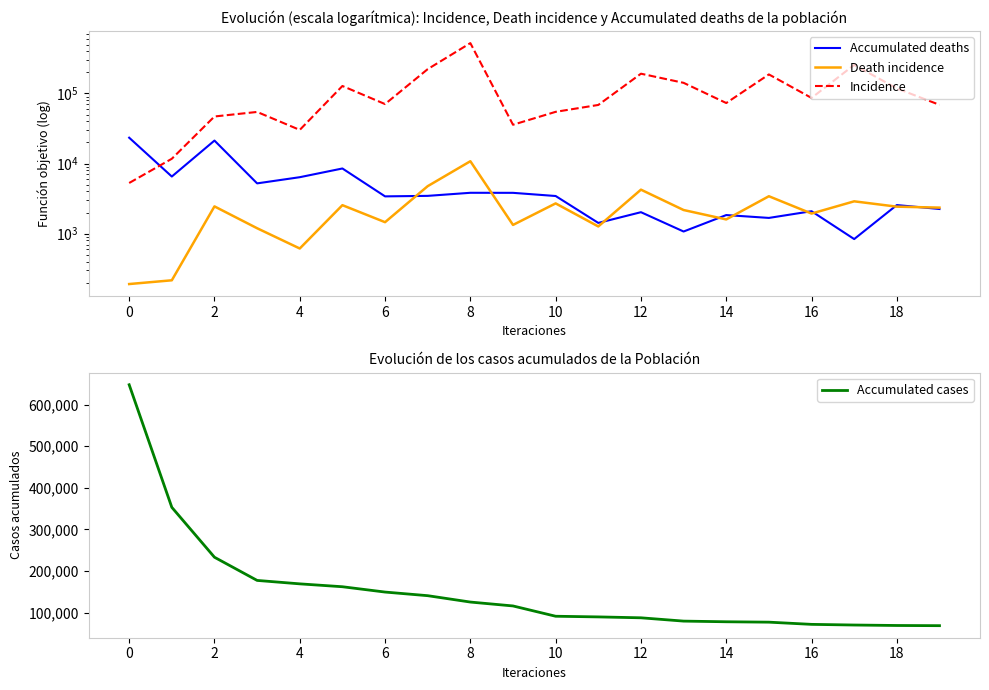

What is the maximum value for Accumulated cases?

647445